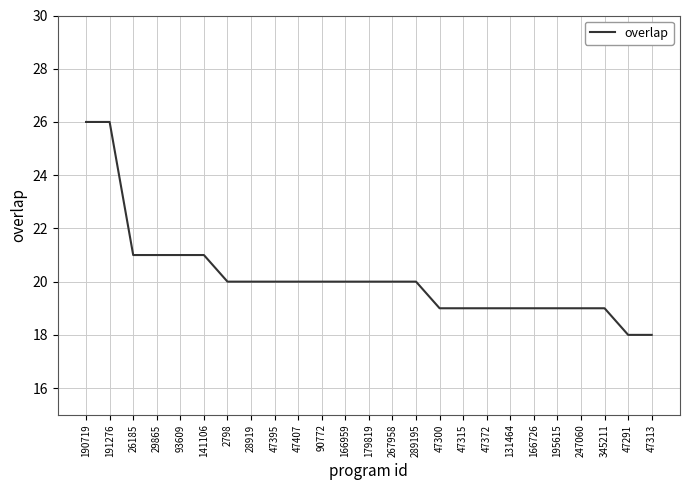

Count the number of data series in this chart.

1